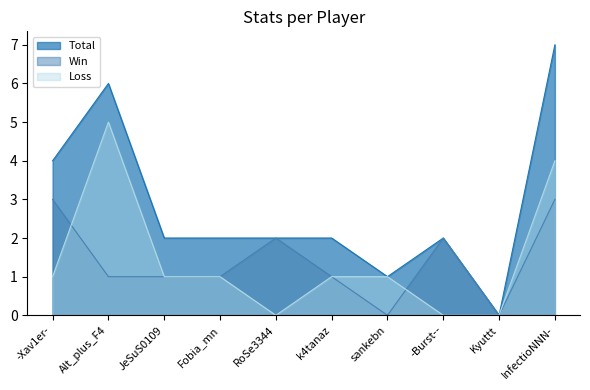

At which label is Loss closest to 2?

-Xav1er-